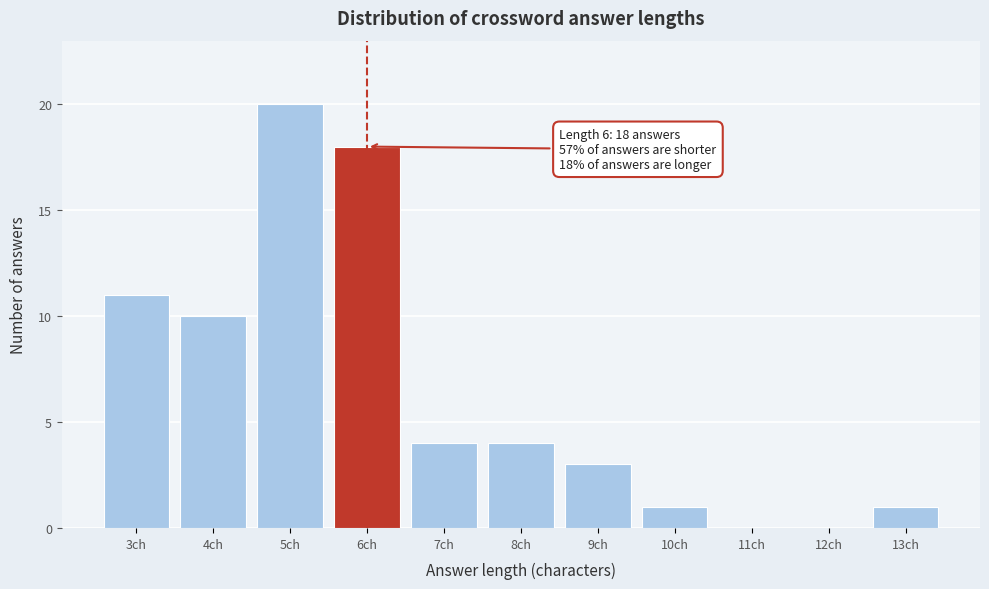

Reading left to right, list all the values displayed in this chart.

3ch=11	4ch=10	5ch=20	6ch=18	7ch=4	8ch=4	9ch=3	10ch=1	11ch=0	12ch=0	13ch=1